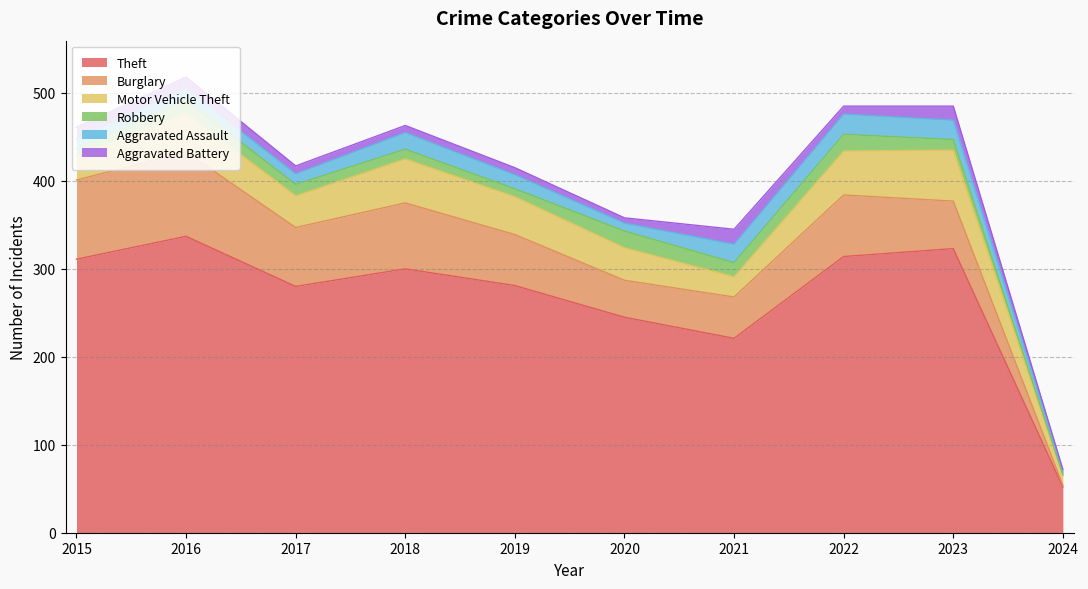

What is the difference between the Motor Vehicle Theft values at 2023 and 2018?

8